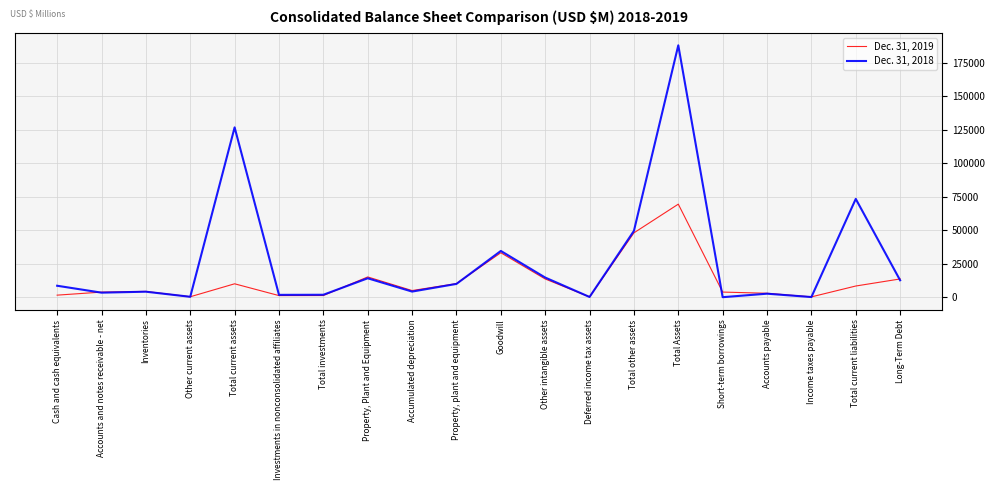

Is the value of Dec. 31, 2018 at Total other assets greater than the value of Dec. 31, 2019 at Other current assets?

Yes